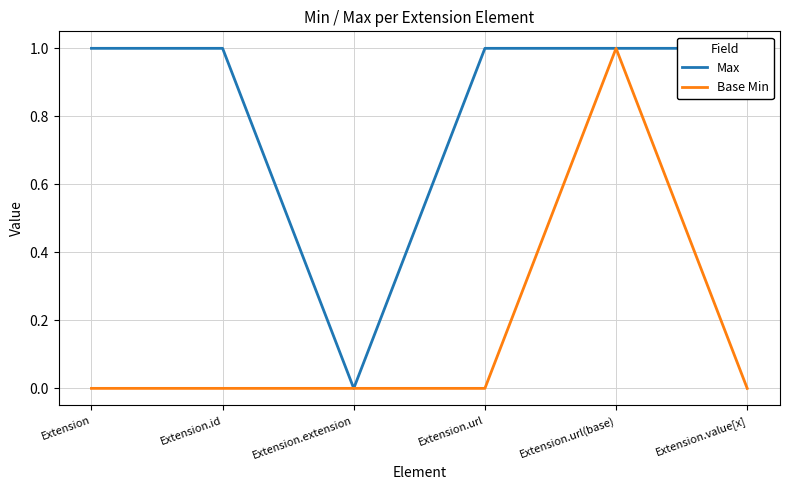

Reading right to left, transcribe all the data shown in this chart.

Max: 1	1	1	0	1	1
Base Min: 0	1	0	0	0	0